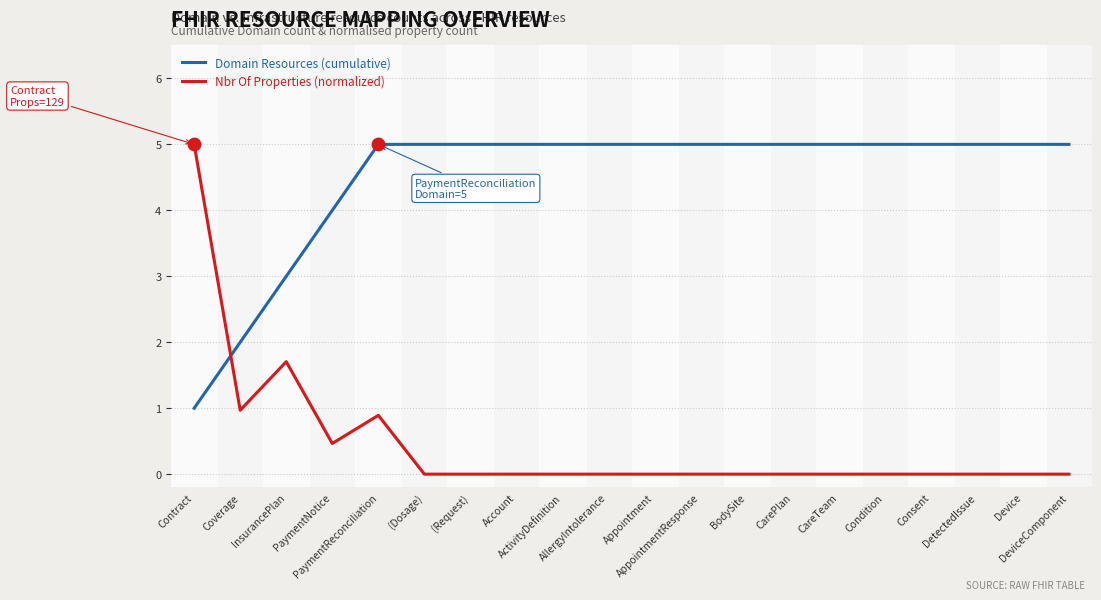

At how many categories does at least one series exceed 1?

20